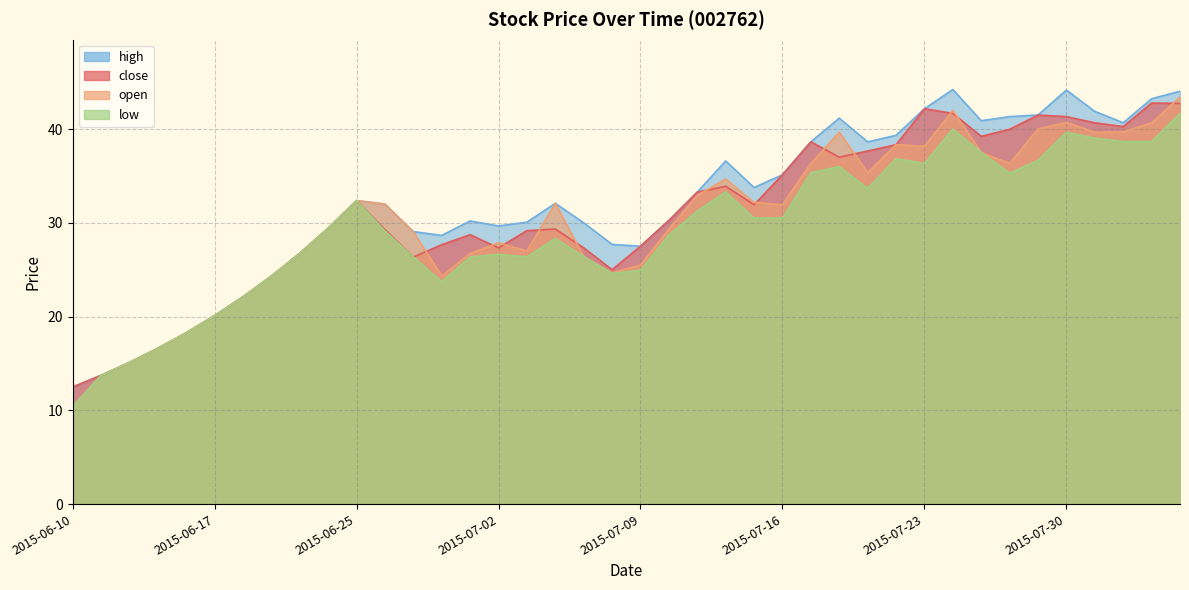

Is it true that open equals 43.6 at 2015-06-29?

False